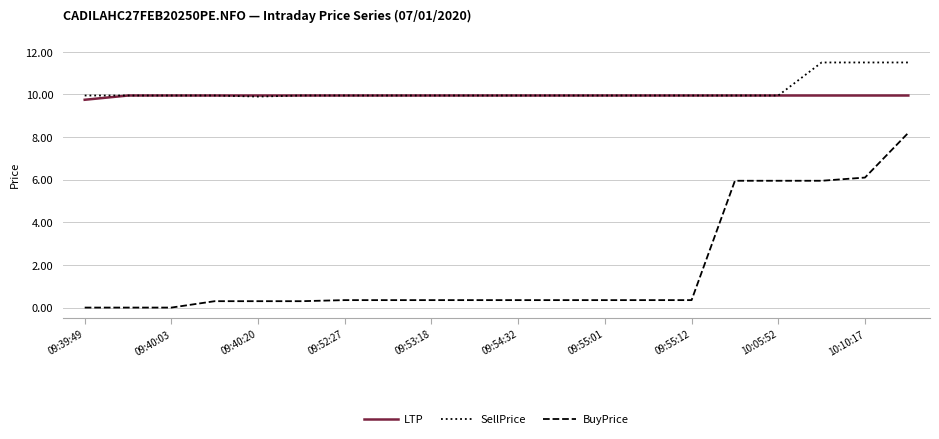

Which series has the largest range (max minus min)?

BuyPrice